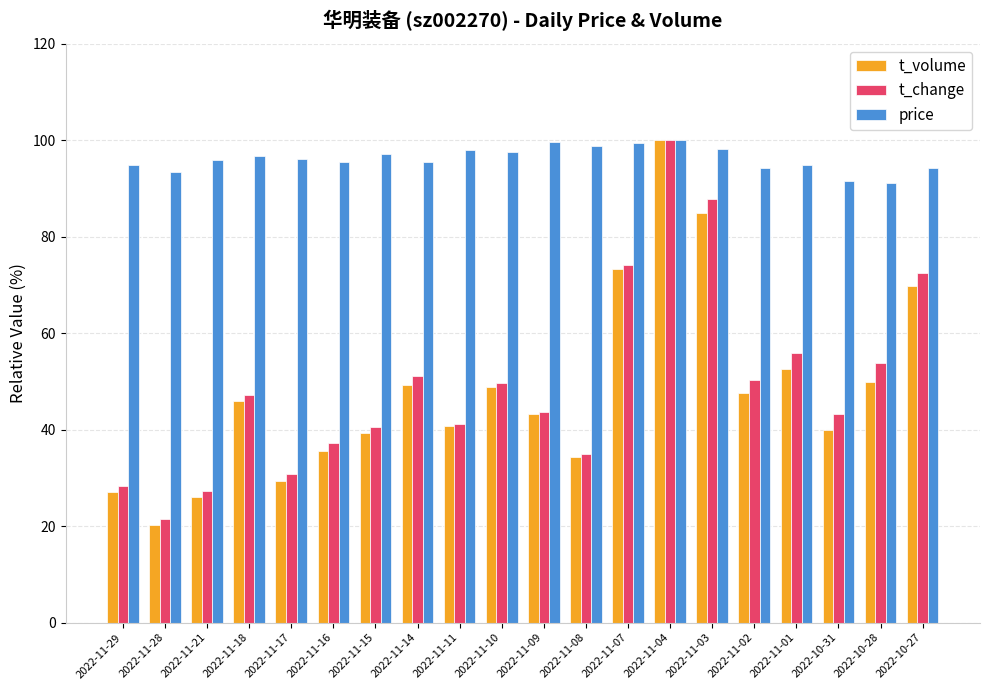

What is the difference between the second highest and second lowest values in the t_volume series?

58.9